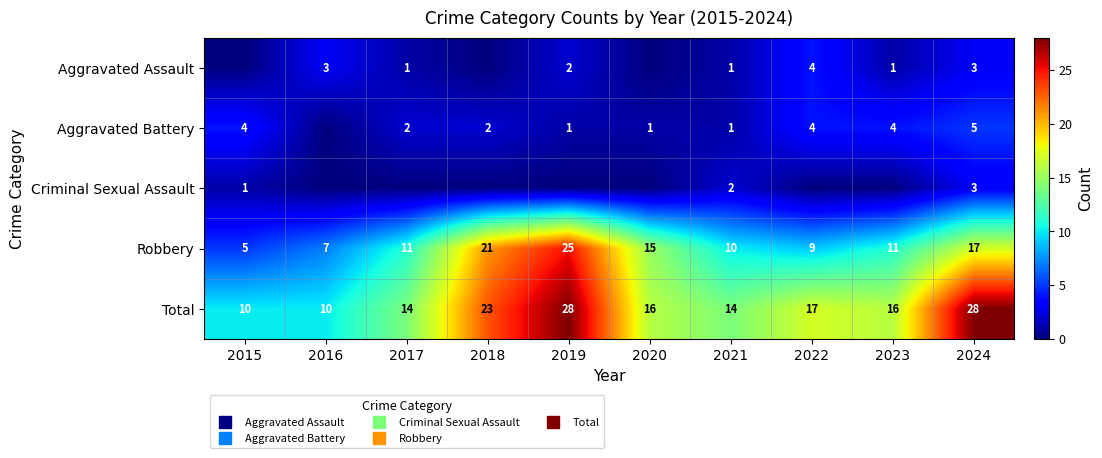

Which category has the highest value in the Aggravated Assault series?

2022